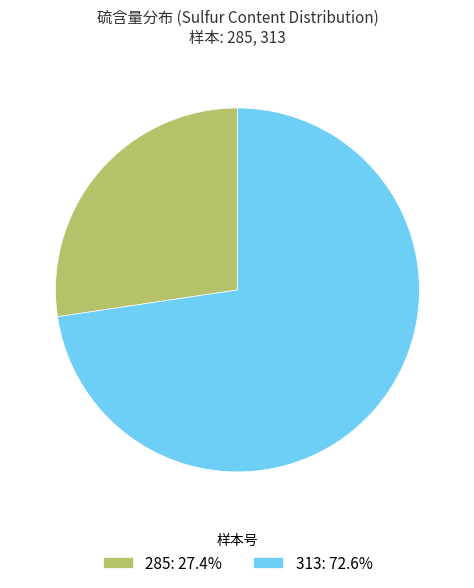

Combined, do 313: 72.6% and 285: 27.4% account for over 50%?

Yes